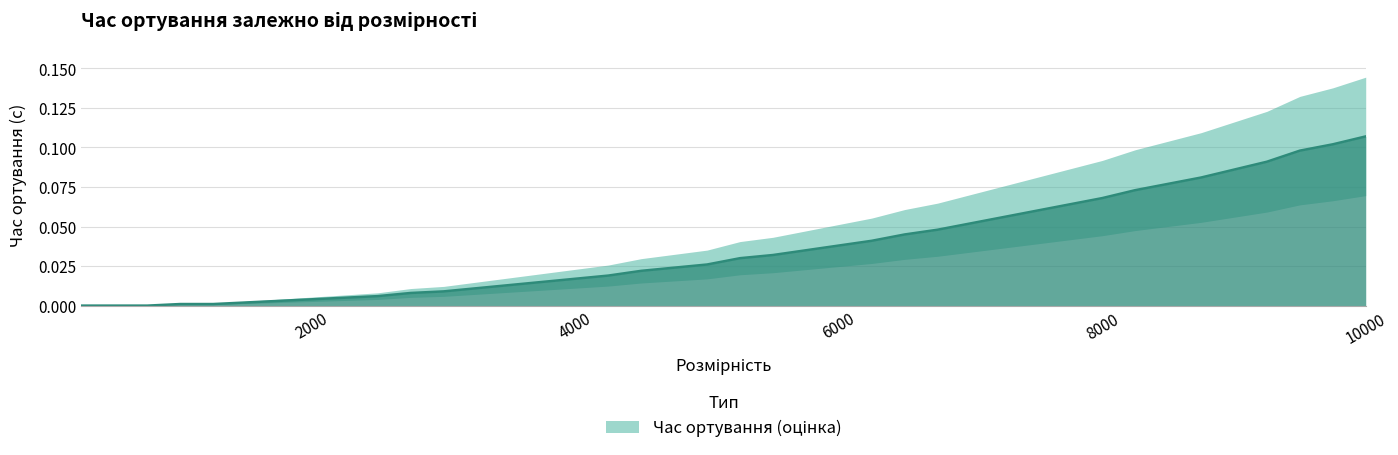

List the labels in order of value, largest first.

10000, 9750, 9500, 9250, 9000, 8750, 8500, 8250, 8000, 7750, 7500, 7250, 7000, 6750, 6500, 6250, 6000, 5750, 5500, 5250, 5000, 4750, 4500, 4250, 4000, 3750, 3500, 3250, 3000, 2750, 2500, 2250, 2000, 1750, 1500, 1000, 1250, 250, 500, 750